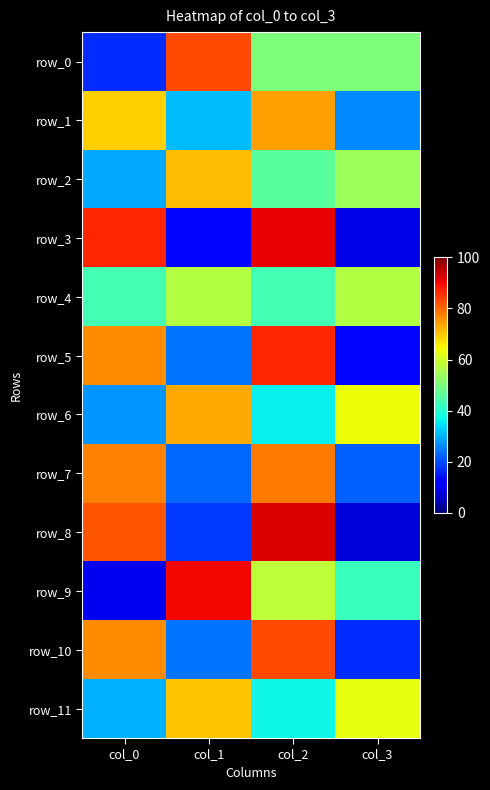

Rank the series by their maximum value, from lowest to highest.

row_4, row_11, row_2, row_6, row_1, row_7, row_0, row_10, row_5, row_9, row_3, row_8